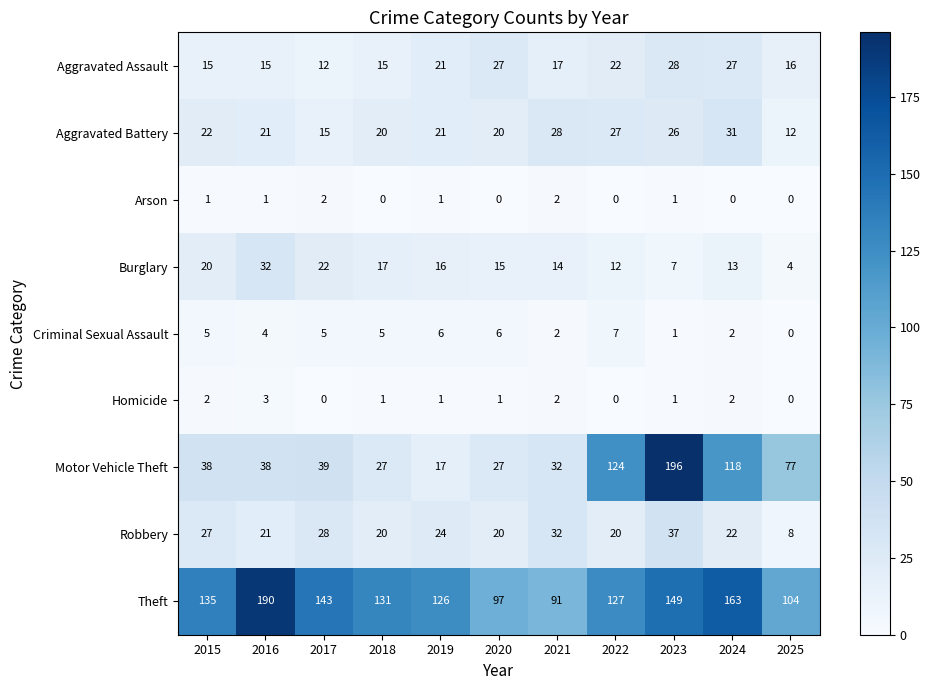

At which label is Motor Vehicle Theft closest to 106?

2024